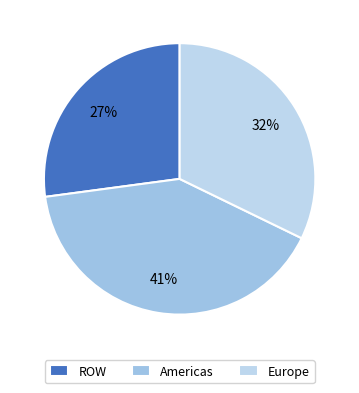

What percentage is the Americas slice, to the nearest percent?

41%